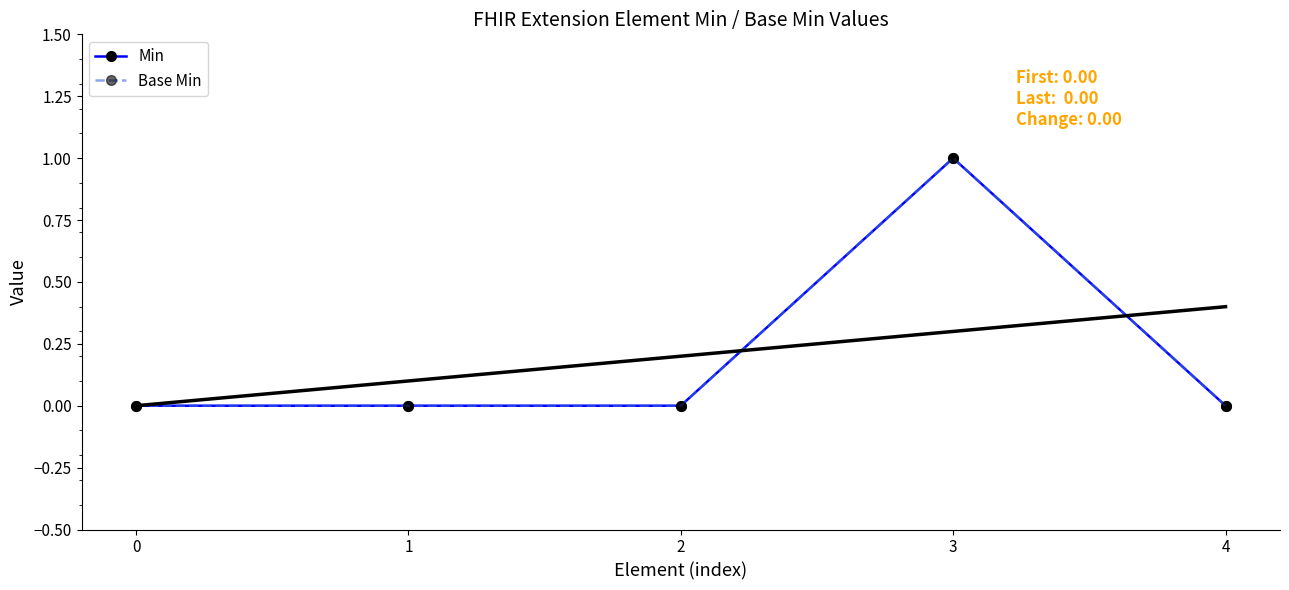

Which series changed the most between 2 and 3?

Min